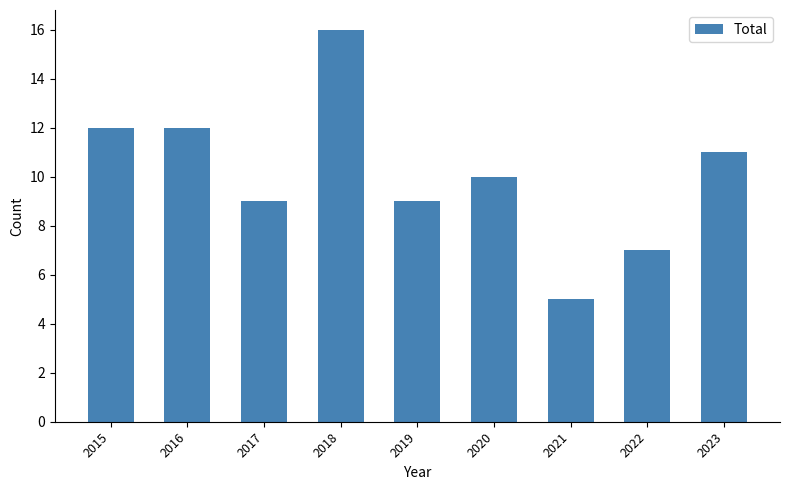

What is the value of the 8th bar from the left?

7